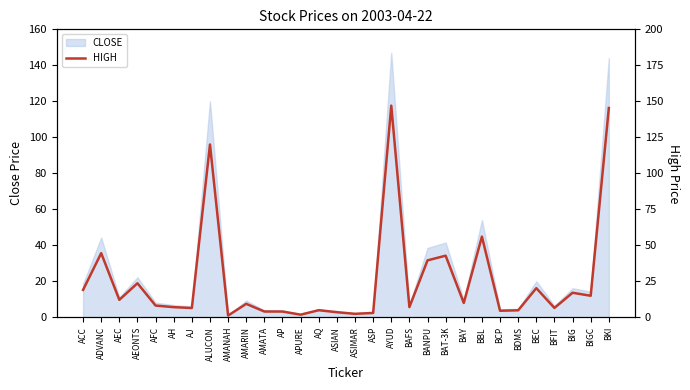

Which has a higher value, ASP or ASIAN?

ASIAN